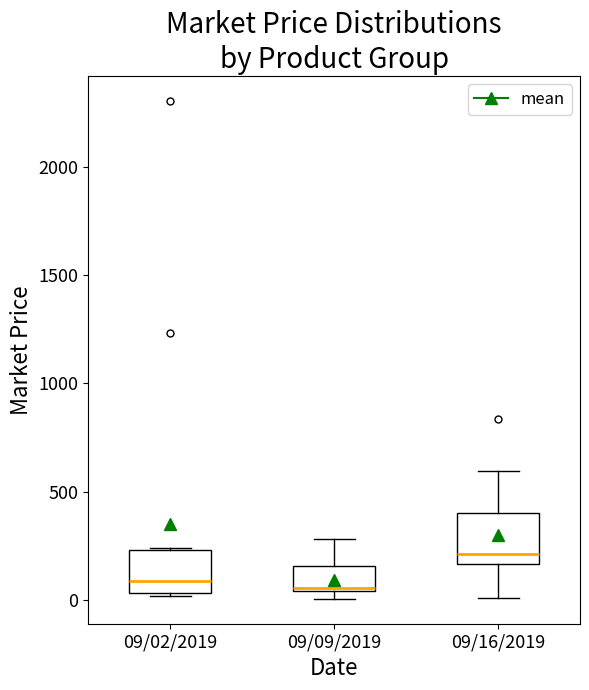

Where does the upper whisker of the box for 09/09/2019 end on the y-axis? The values are not printed on the chart, so give them approximately, as read against the axis.

300